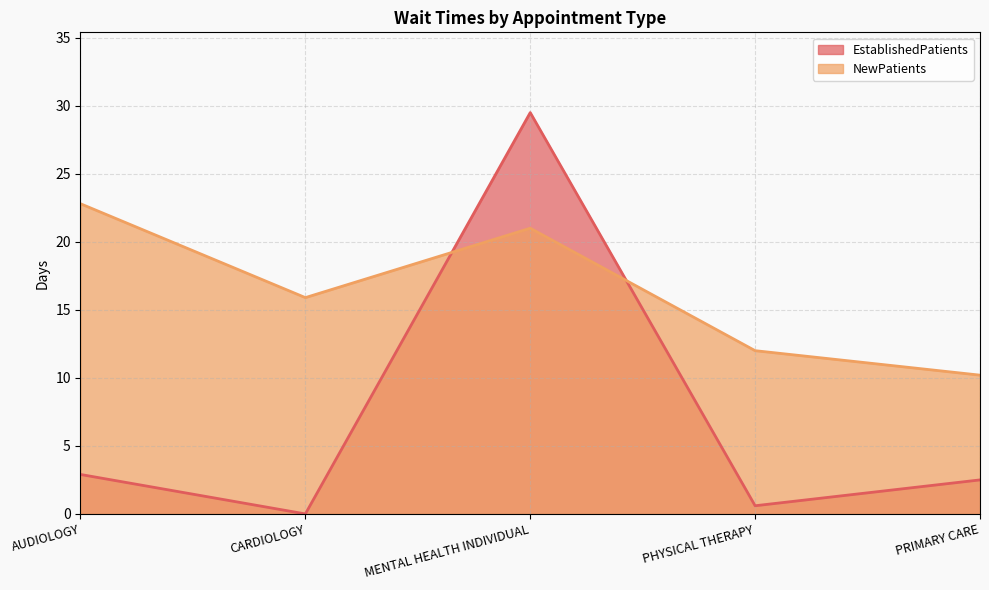

How many intersections are there between EstablishedPatients and NewPatients?

2